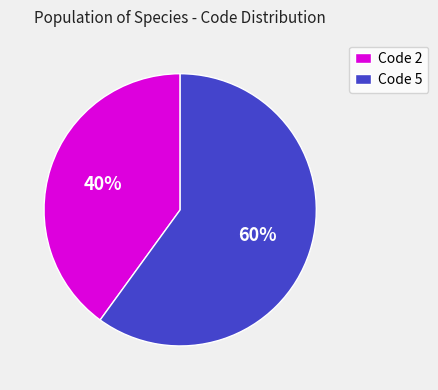

Do Code 5 and Code 2 together represent more than half of the pie?

Yes